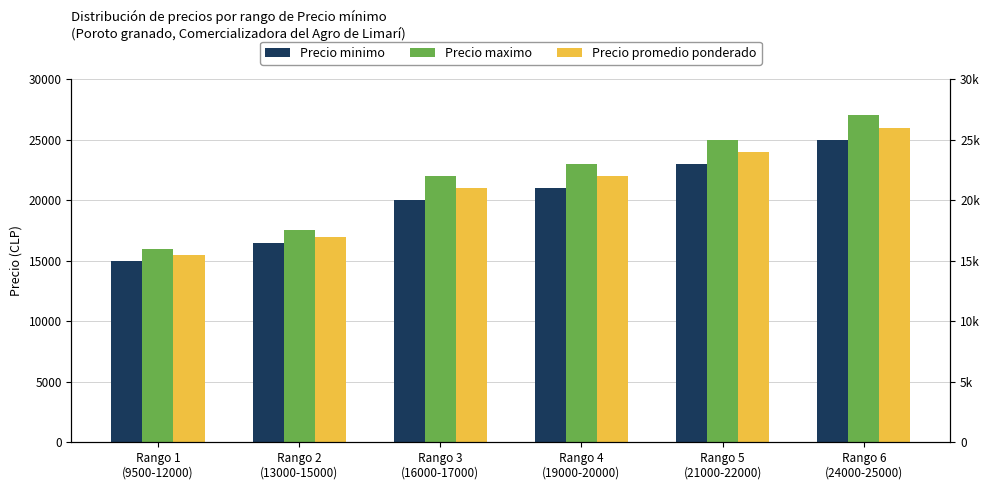

Which category has the highest value across all series?

Rango 6
(24000-25000)